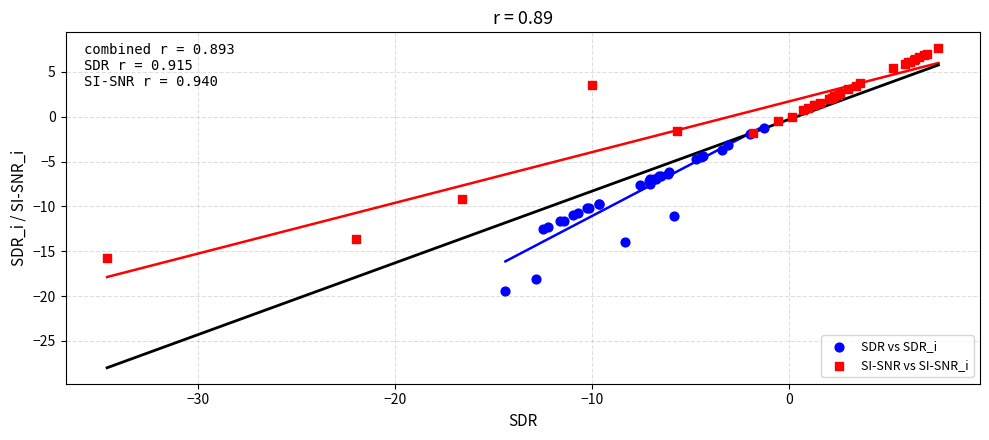

Which series has the largest Y range (max minus min)?

SI-SNR vs SI-SNR_i